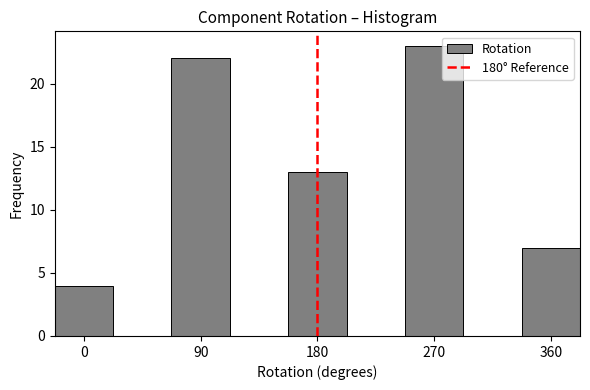

Over which range of the x-axis is the bar tallest?

250 to 290